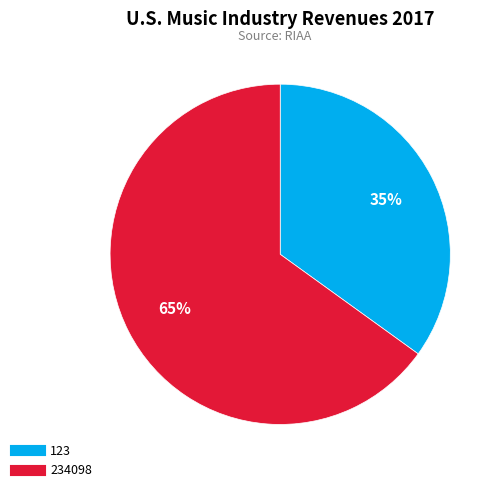

Which category accounts for the majority?

234098